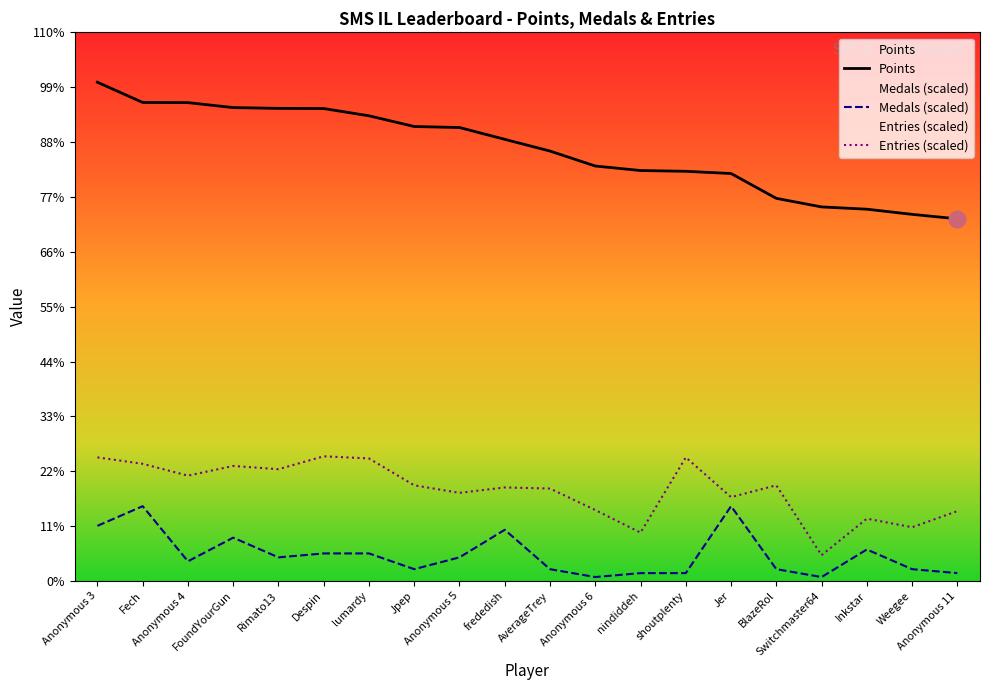

What is the approximate value of Entries at shoutplenty?

2064.8